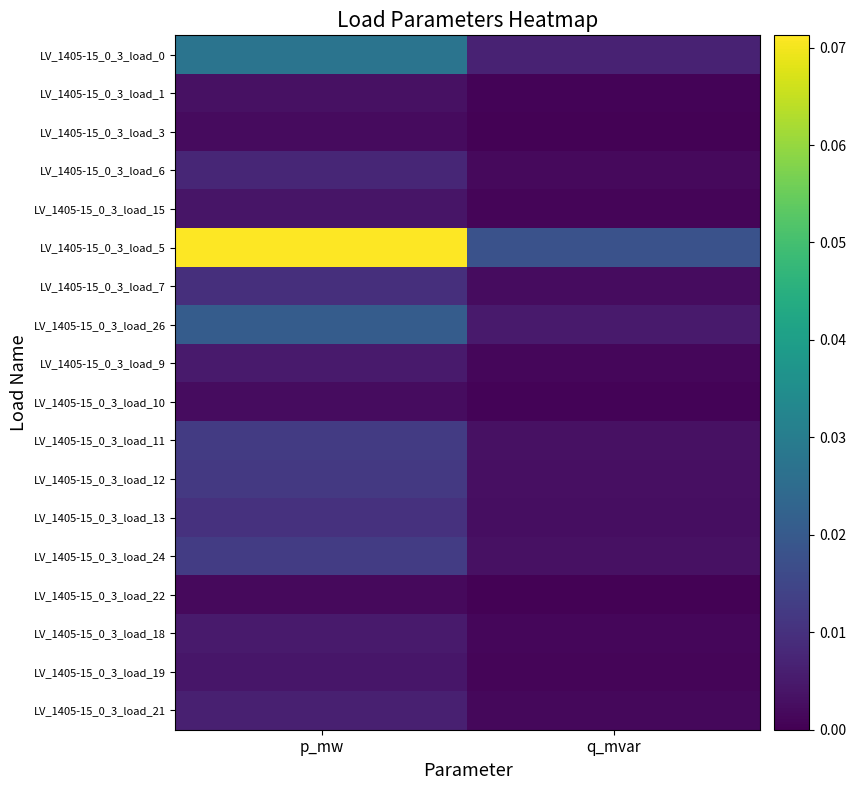

Which category has the highest value across all series?

p_mw